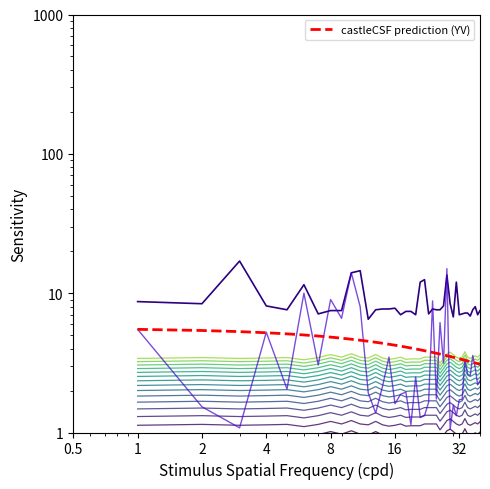

How many data points does each series have?

40